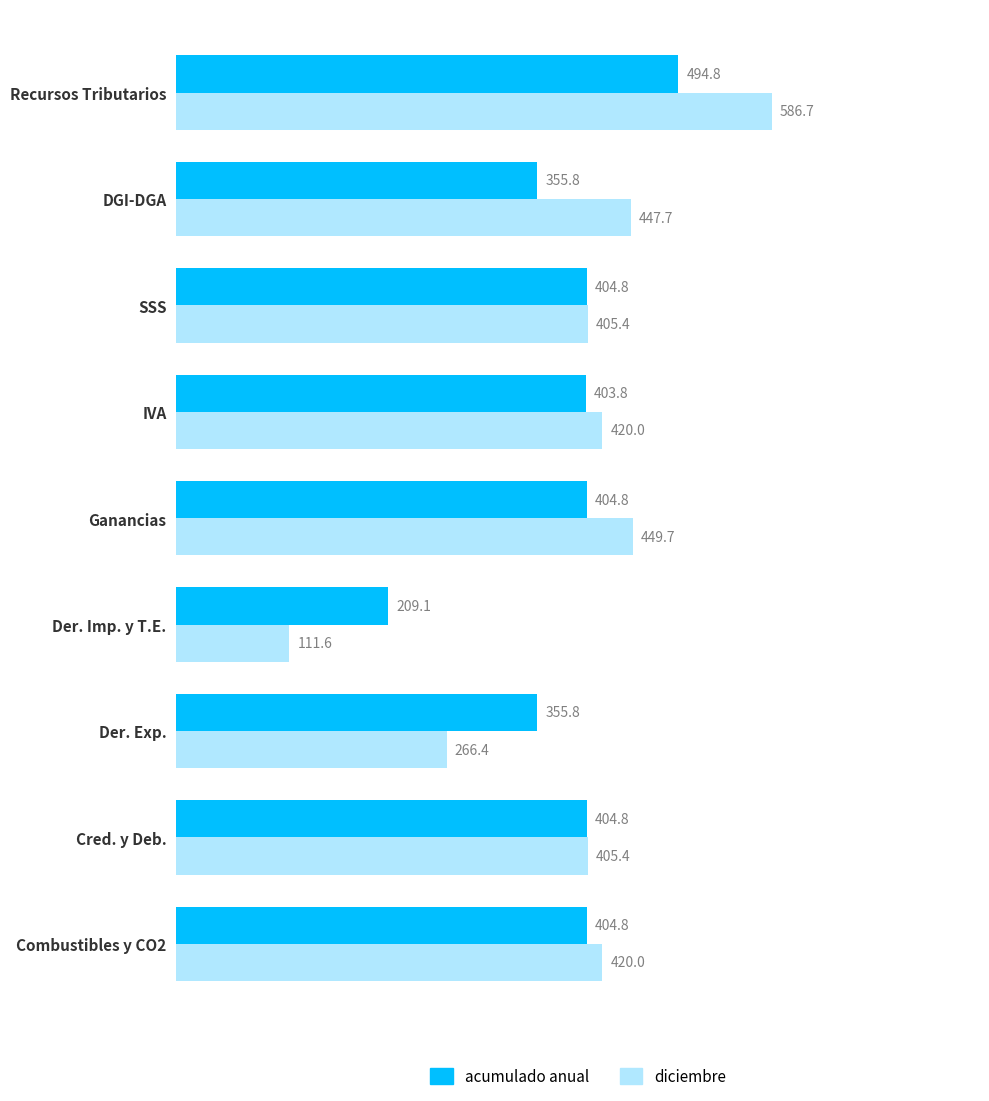

Is it true that diciembre equals 147.7 at Der. Imp. y T.E.?

False